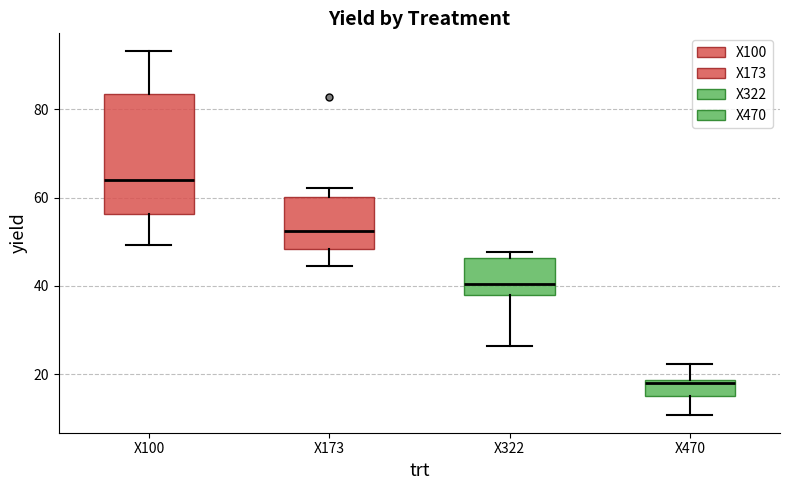

Where does the upper whisker of the box for X100 end on the y-axis? The values are not printed on the chart, so give them approximately, as read against the axis.

94